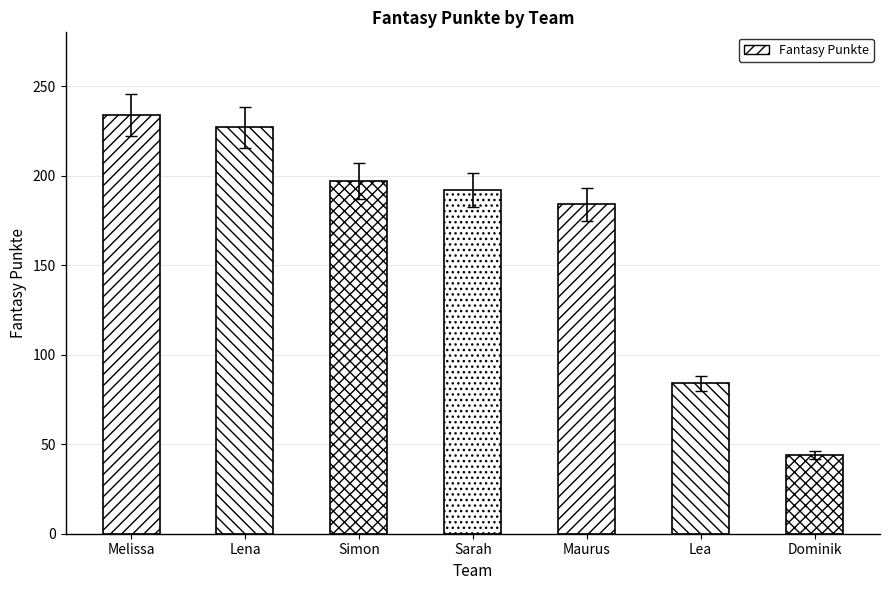

Rank the categories by value from lowest to highest.

Dominik, Lea, Maurus, Sarah, Simon, Lena, Melissa